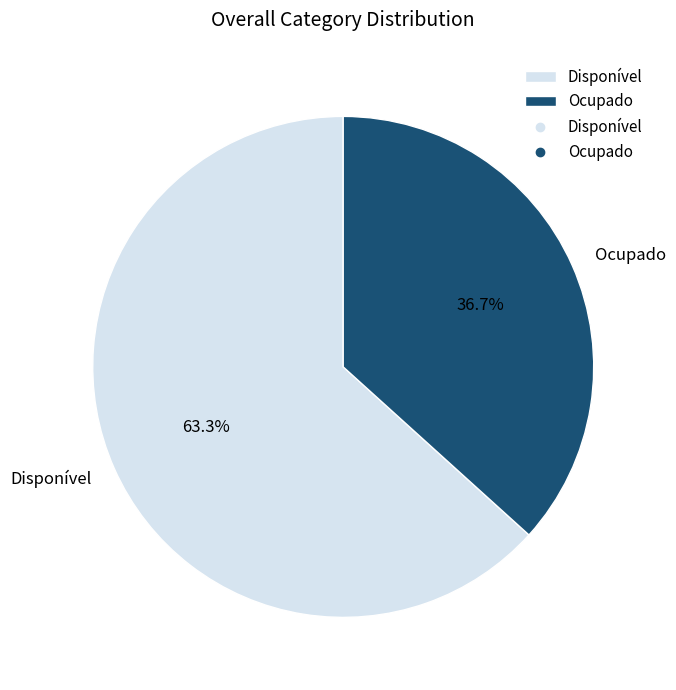

To the nearest percent, what is the difference between the Disponível and Ocupado slice percentages?

27%